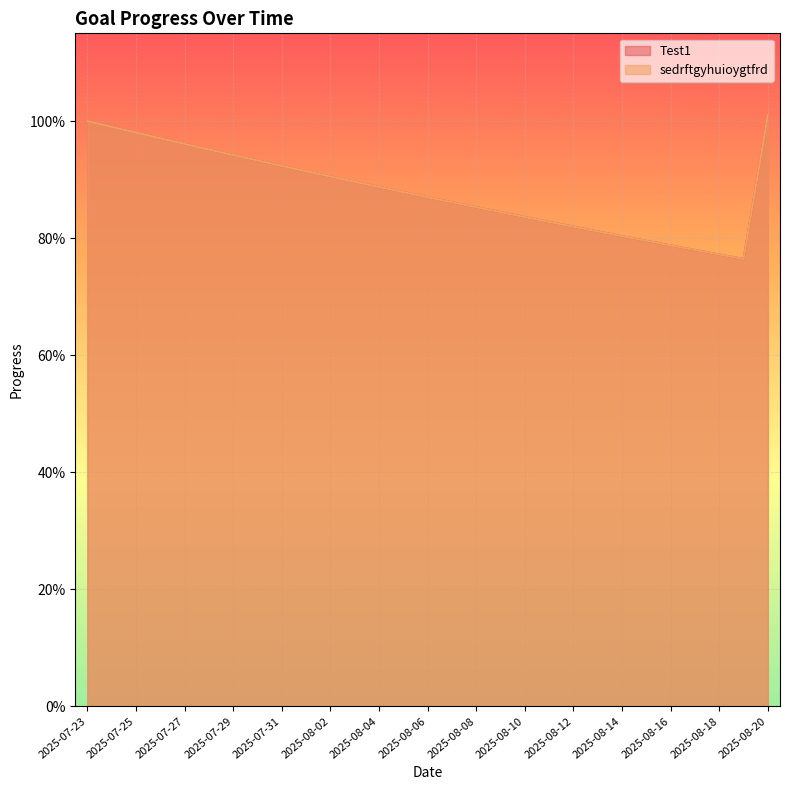

Reading left to right, what are all the values shown in this chart?

Test1: 1.0	1.0	1.0	1.0	1.0	1.0	0.9	0.9	0.9	0.9	0.9	0.9	0.9	0.9	0.9	0.9	0.9	0.8	0.8	0.8	0.8	0.8	0.8	0.8	0.8	0.8	0.8	0.8	1.0
sedrftgyhuioygtfrd: 1.0	1.0	1.0	1.0	1.0	1.0	0.9	0.9	0.9	0.9	0.9	0.9	0.9	0.9	0.9	0.9	0.9	0.8	0.8	0.8	0.8	0.8	0.8	0.8	0.8	0.8	0.8	0.8	1.0